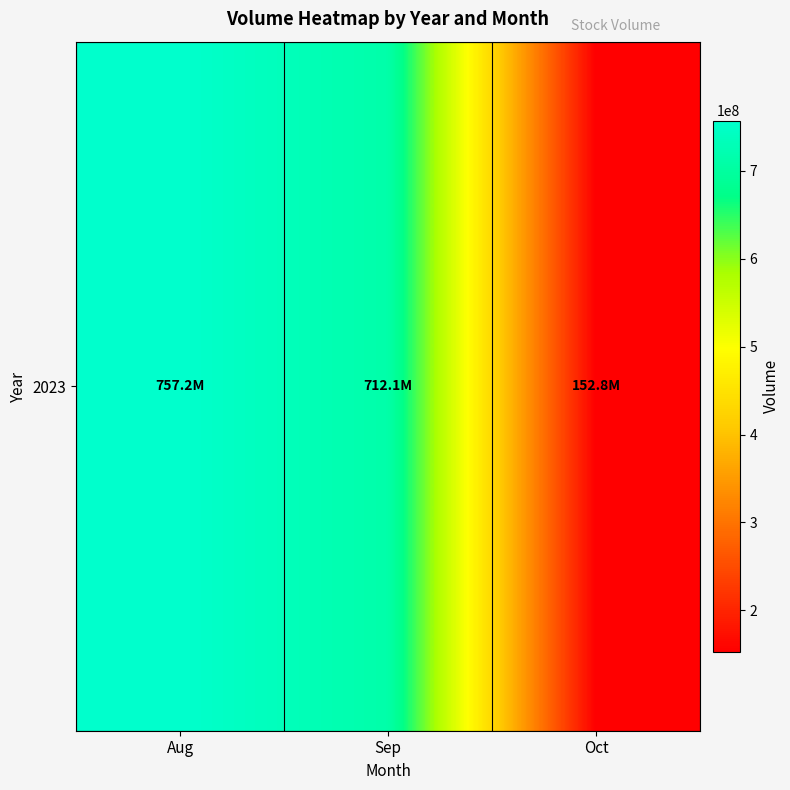

Which has a higher value, Aug or Sep?

Aug